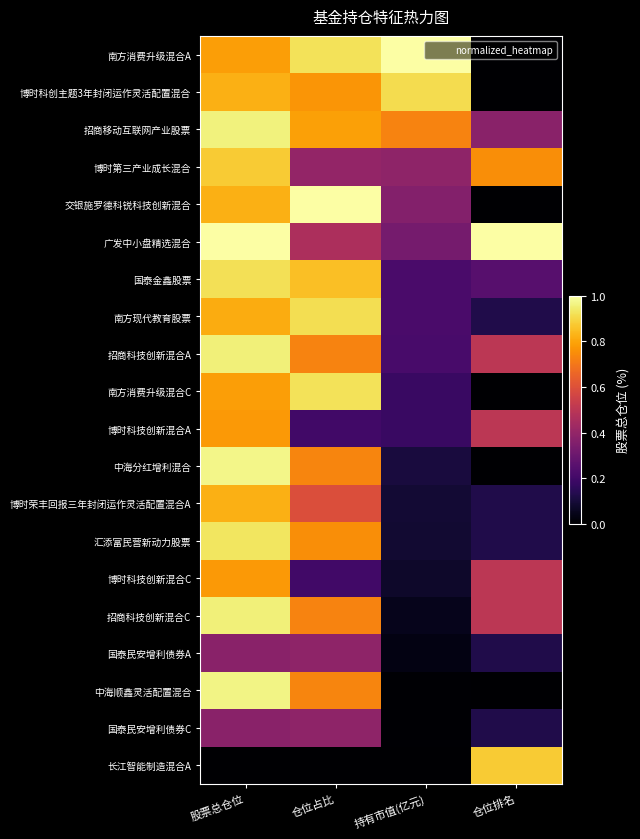

Reading left to right, list all the values displayed in this chart.

南方消费升级混合A: 股票总仓位=0.8	仓位占比=0.9	持有市值(亿元)=1.0	仓位排名=0.0
博时科创主题3年封闭运作灵活配置混合: 股票总仓位=0.8	仓位占比=0.8	持有市值(亿元)=0.9	仓位排名=0.0
招商移动互联网产业股票: 股票总仓位=1.0	仓位占比=0.8	持有市值(亿元)=0.7	仓位排名=0.4
博时第三产业成长混合: 股票总仓位=0.9	仓位占比=0.4	持有市值(亿元)=0.4	仓位排名=0.8
交银施罗德科锐科技创新混合: 股票总仓位=0.8	仓位占比=1.0	持有市值(亿元)=0.4	仓位排名=0.0
广发中小盘精选混合: 股票总仓位=1.0	仓位占比=0.5	持有市值(亿元)=0.3	仓位排名=1.0
国泰金鑫股票: 股票总仓位=0.9	仓位占比=0.9	持有市值(亿元)=0.2	仓位排名=0.2
南方现代教育股票: 股票总仓位=0.8	仓位占比=0.9	持有市值(亿元)=0.2	仓位排名=0.1
招商科技创新混合A: 股票总仓位=1.0	仓位占比=0.7	持有市值(亿元)=0.2	仓位排名=0.5
南方消费升级混合C: 股票总仓位=0.8	仓位占比=0.9	持有市值(亿元)=0.2	仓位排名=0.0
博时科技创新混合A: 股票总仓位=0.8	仓位占比=0.2	持有市值(亿元)=0.2	仓位排名=0.5
中海分红增利混合: 股票总仓位=1.0	仓位占比=0.7	持有市值(亿元)=0.1	仓位排名=0.0
博时荣丰回报三年封闭运作灵活配置混合A: 股票总仓位=0.8	仓位占比=0.6	持有市值(亿元)=0.1	仓位排名=0.1
汇添富民营新动力股票: 股票总仓位=0.9	仓位占比=0.8	持有市值(亿元)=0.1	仓位排名=0.1
博时科技创新混合C: 股票总仓位=0.8	仓位占比=0.2	持有市值(亿元)=0.1	仓位排名=0.5
招商科技创新混合C: 股票总仓位=1.0	仓位占比=0.7	持有市值(亿元)=0.0	仓位排名=0.5
国泰民安增利债券A: 股票总仓位=0.4	仓位占比=0.4	持有市值(亿元)=0.0	仓位排名=0.1
中海顺鑫灵活配置混合: 股票总仓位=1.0	仓位占比=0.7	持有市值(亿元)=0.0	仓位排名=0.0
国泰民安增利债券C: 股票总仓位=0.4	仓位占比=0.4	持有市值(亿元)=0.0	仓位排名=0.1
长江智能制造混合A: 股票总仓位=0.0	仓位占比=0.0	持有市值(亿元)=0.0	仓位排名=0.9